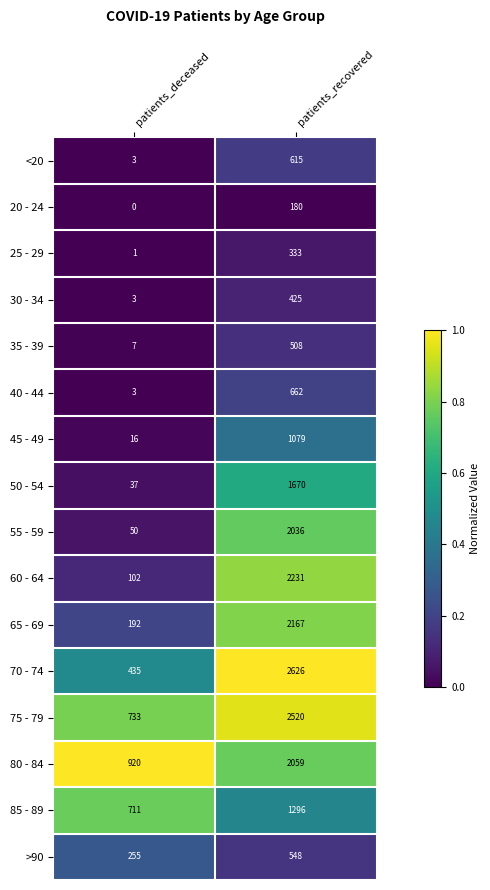

Rank the series by their maximum value, from highest to lowest.

70 - 74, 75 - 79, 60 - 64, 65 - 69, 80 - 84, 55 - 59, 50 - 54, 85 - 89, 45 - 49, 40 - 44, <20, >90, 35 - 39, 30 - 34, 25 - 29, 20 - 24